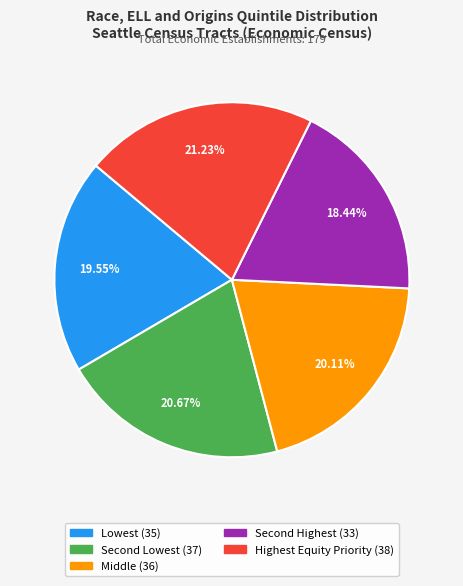

Which slice is the largest?

Highest Equity Priority